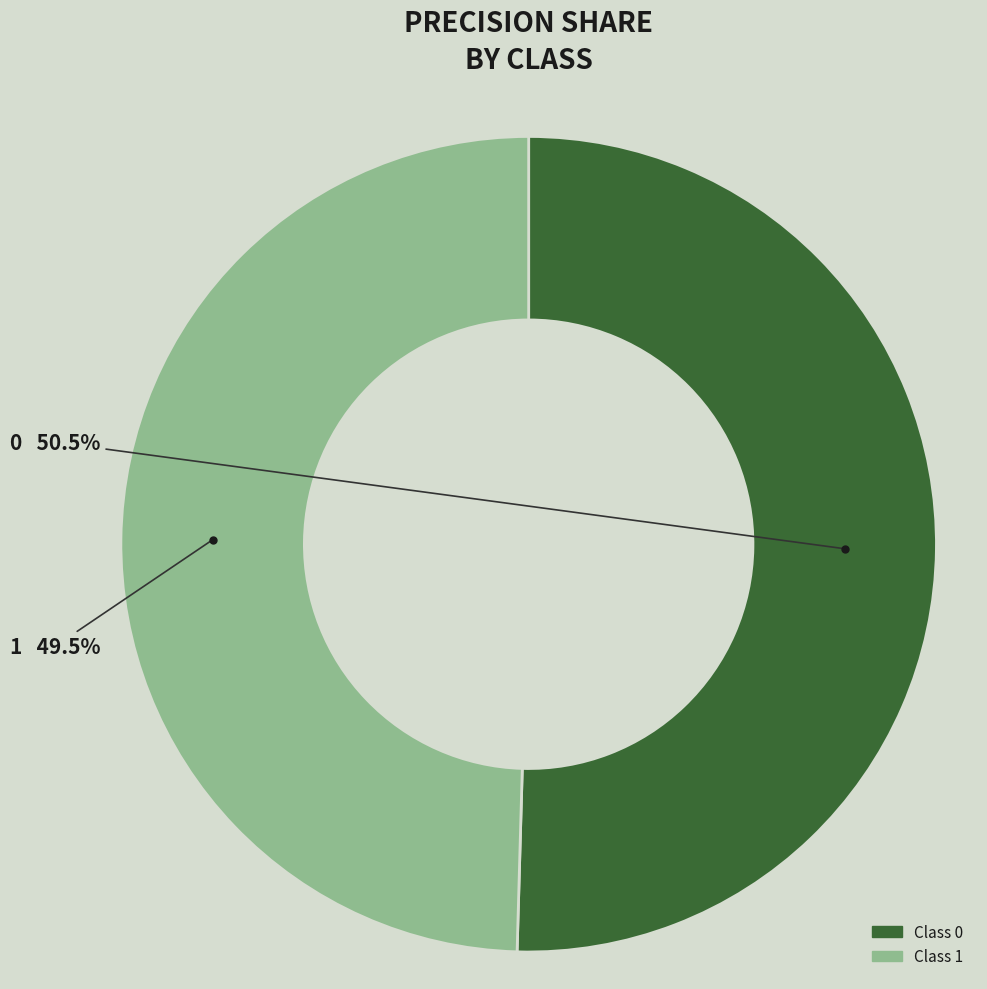

How many segments does this pie chart have?

2